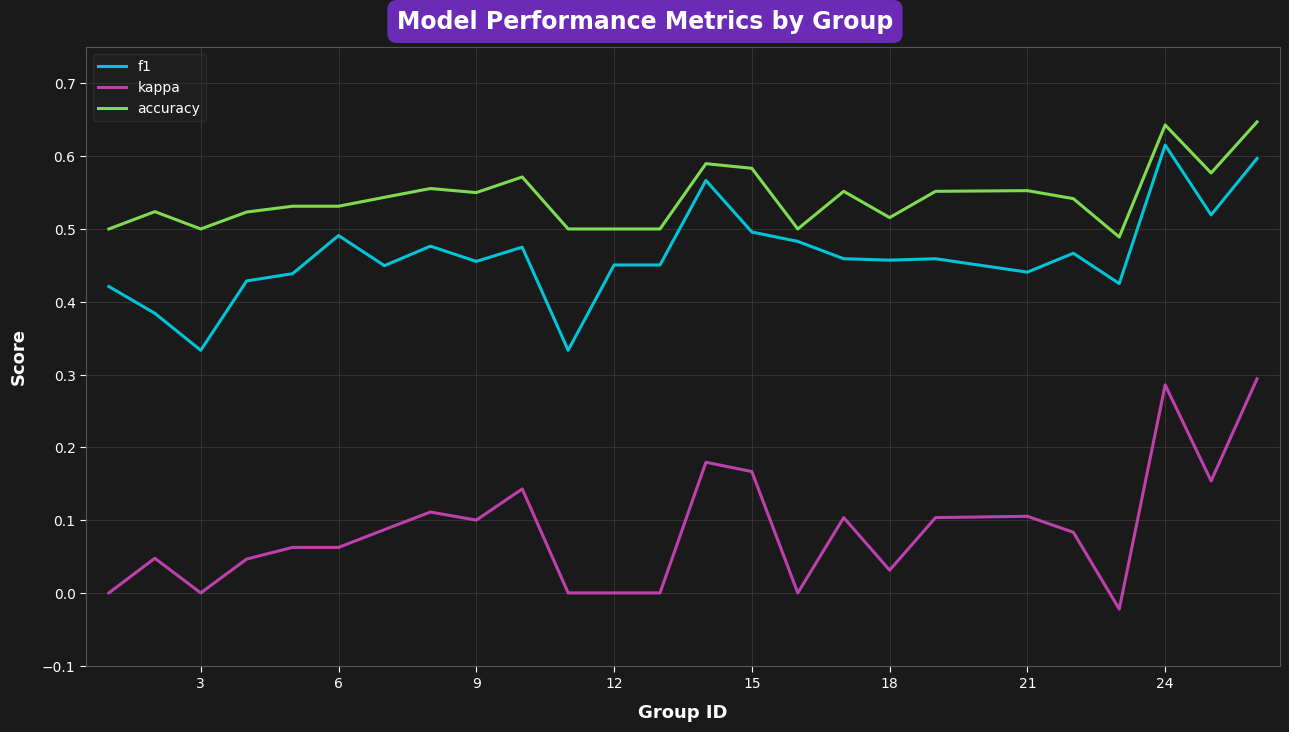

True or false: accuracy and kappa cross at least once.

False